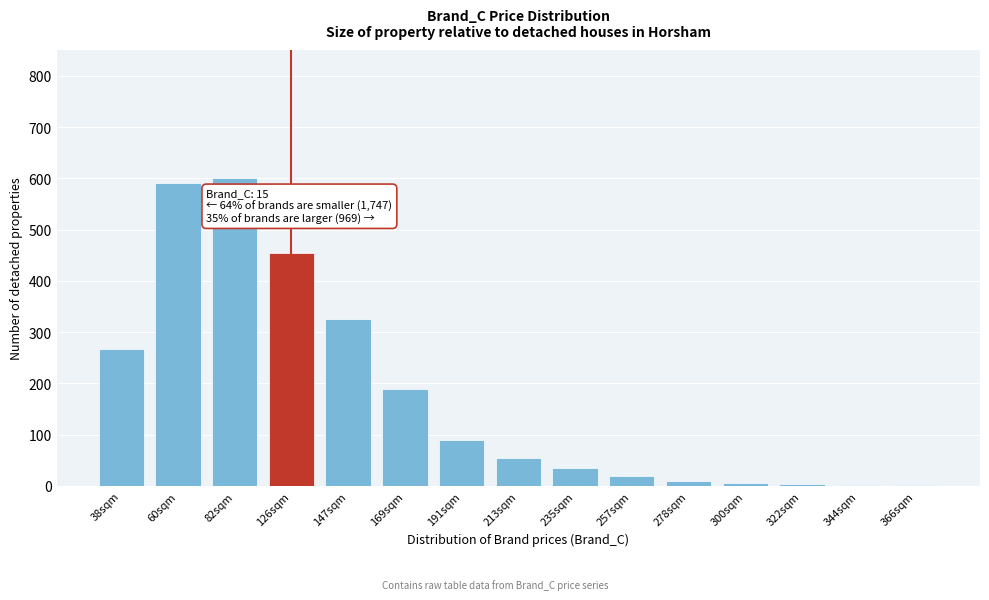

True or false: the data shows 887 at 82sqm.

False